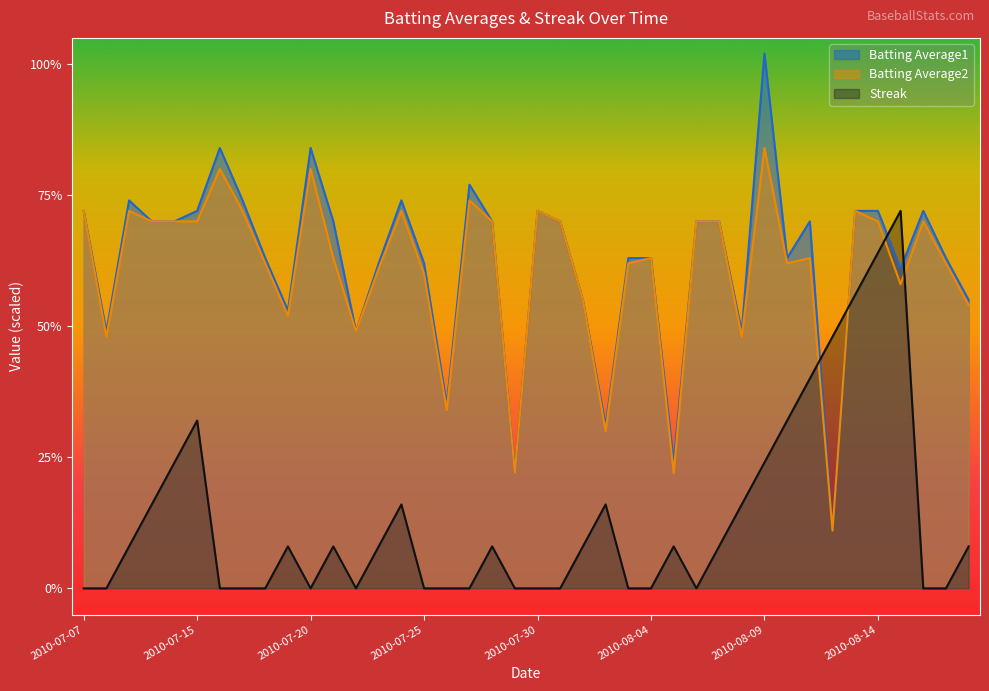

At which category is the sum across all series the highest?

2010-08-09